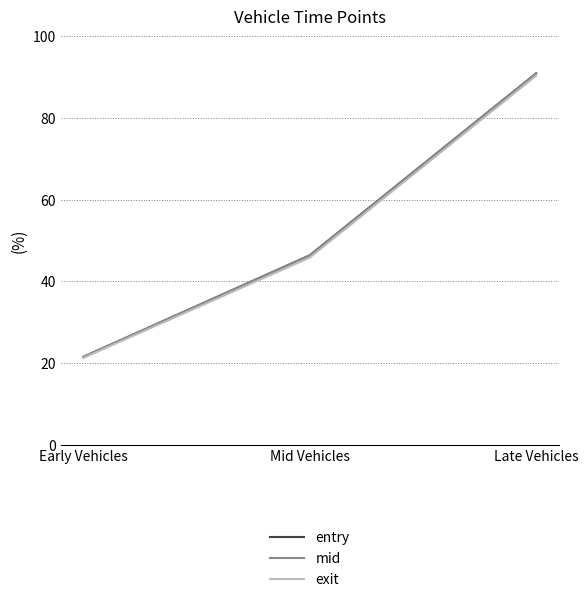

How many lines are shown in the chart?

3